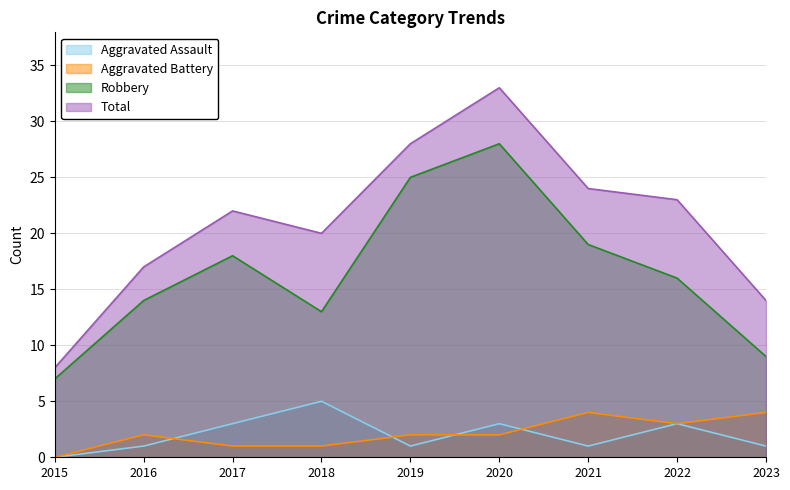

What is the value of the Aggravated Assault point at the 5th from the left?

1